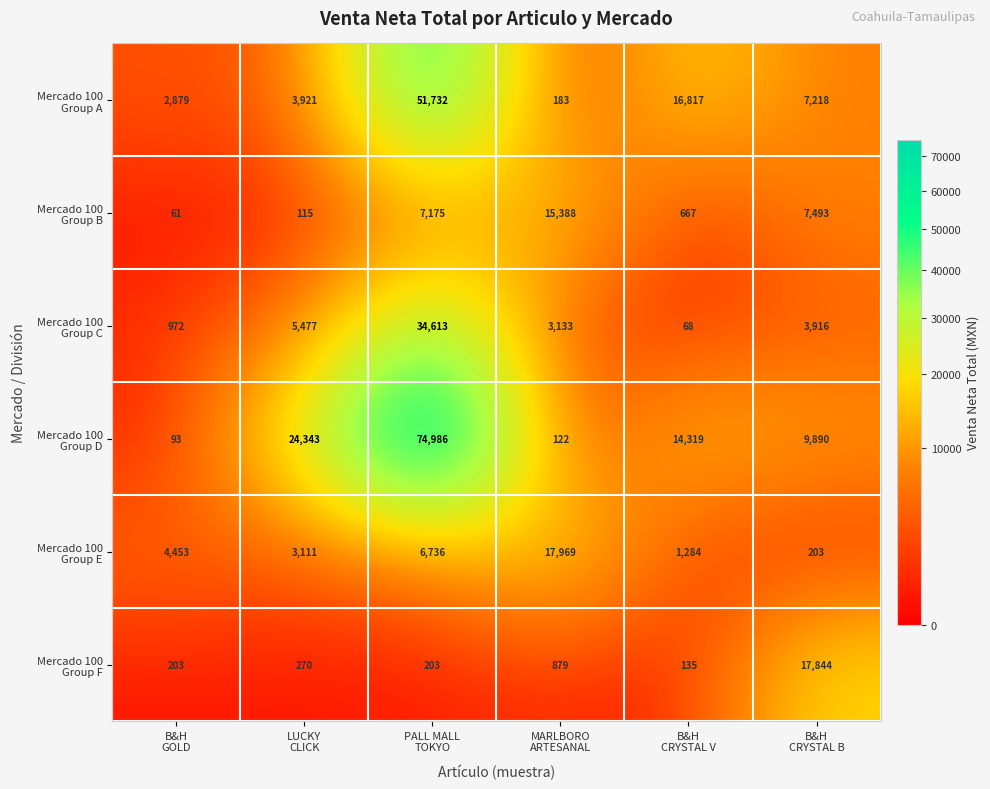

At how many categories does at least one series exceed 11990?

5